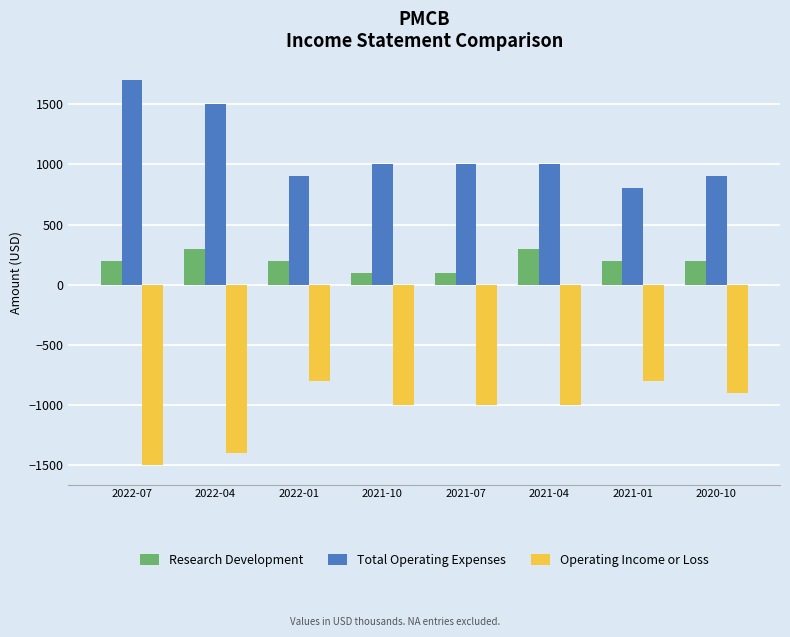

What is the difference between the highest and lowest values at 2021-07?

2000